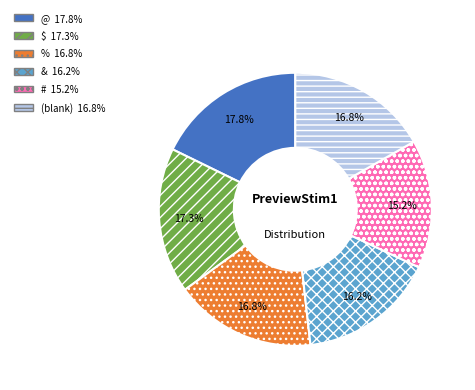

Is there any slice that represents more than half of the pie?

No